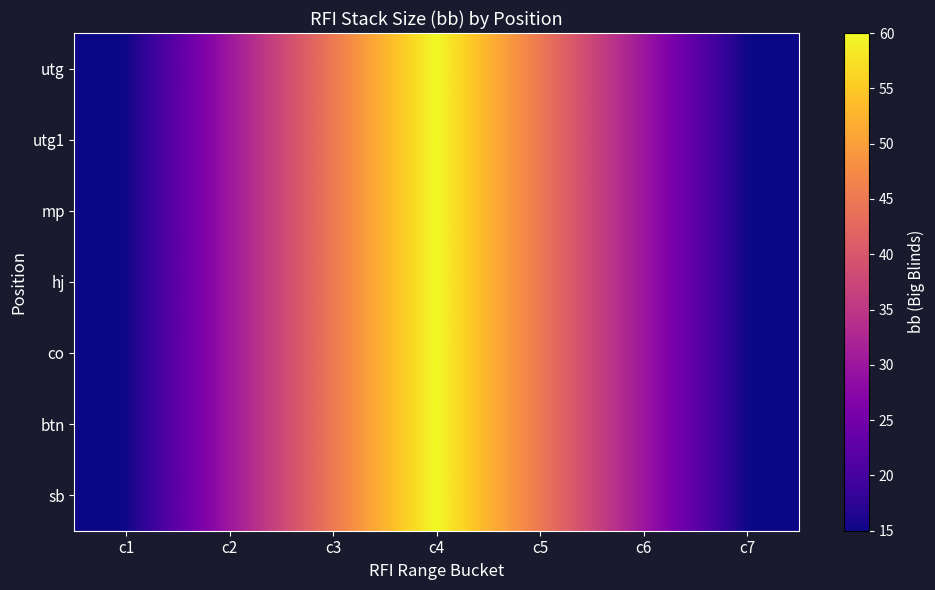

Reading left to right, list all the values displayed in this chart.

utg: c1=15	c2=30	c3=45	c4=60	c5=45	c6=30	c7=15
utg1: c1=15	c2=30	c3=45	c4=60	c5=45	c6=30	c7=15
mp: c1=15	c2=30	c3=45	c4=60	c5=45	c6=30	c7=15
hj: c1=15	c2=30	c3=45	c4=60	c5=45	c6=30	c7=15
co: c1=15	c2=30	c3=45	c4=60	c5=45	c6=30	c7=15
btn: c1=15	c2=30	c3=45	c4=60	c5=45	c6=30	c7=15
sb: c1=15	c2=30	c3=45	c4=60	c5=45	c6=30	c7=15